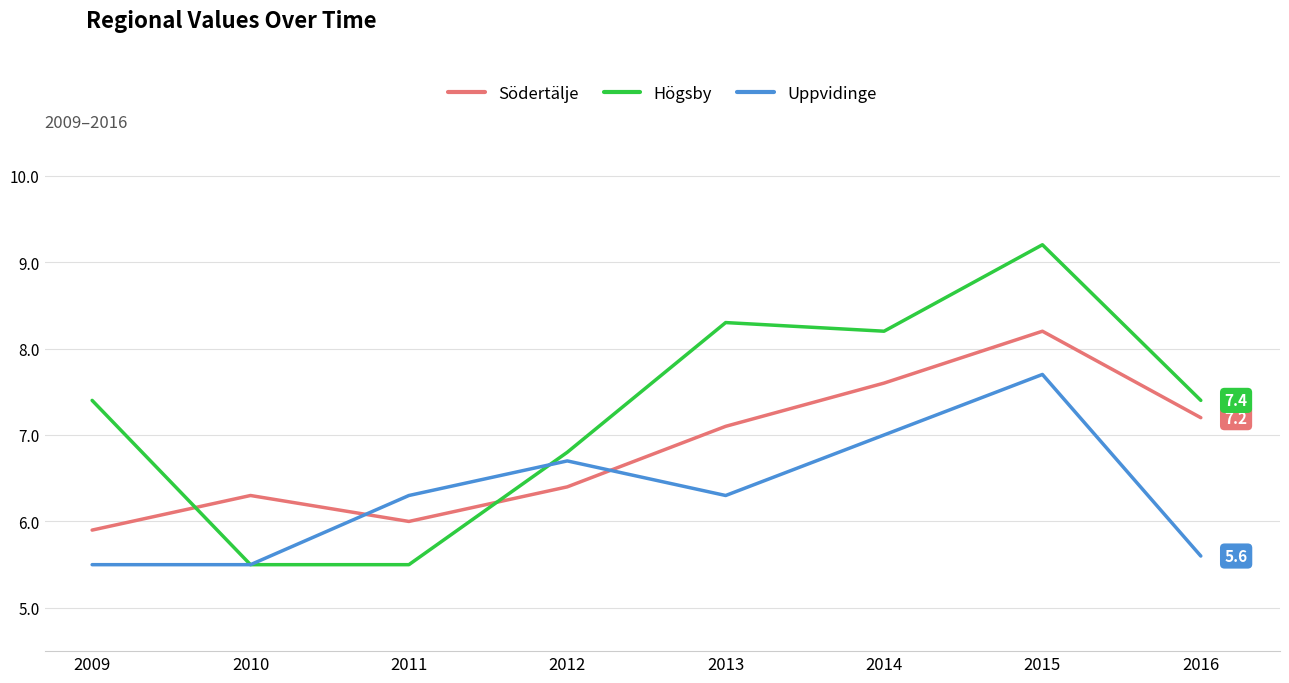

Reading left to right, transcribe all the data shown in this chart.

Södertälje: 5.9	6.3	6.0	6.4	7.1	7.6	8.2	7.2
Högsby: 7.4	5.5	5.5	6.8	8.3	8.2	9.2	7.4
Uppvidinge: 5.5	5.5	6.3	6.7	6.3	7.0	7.7	5.6